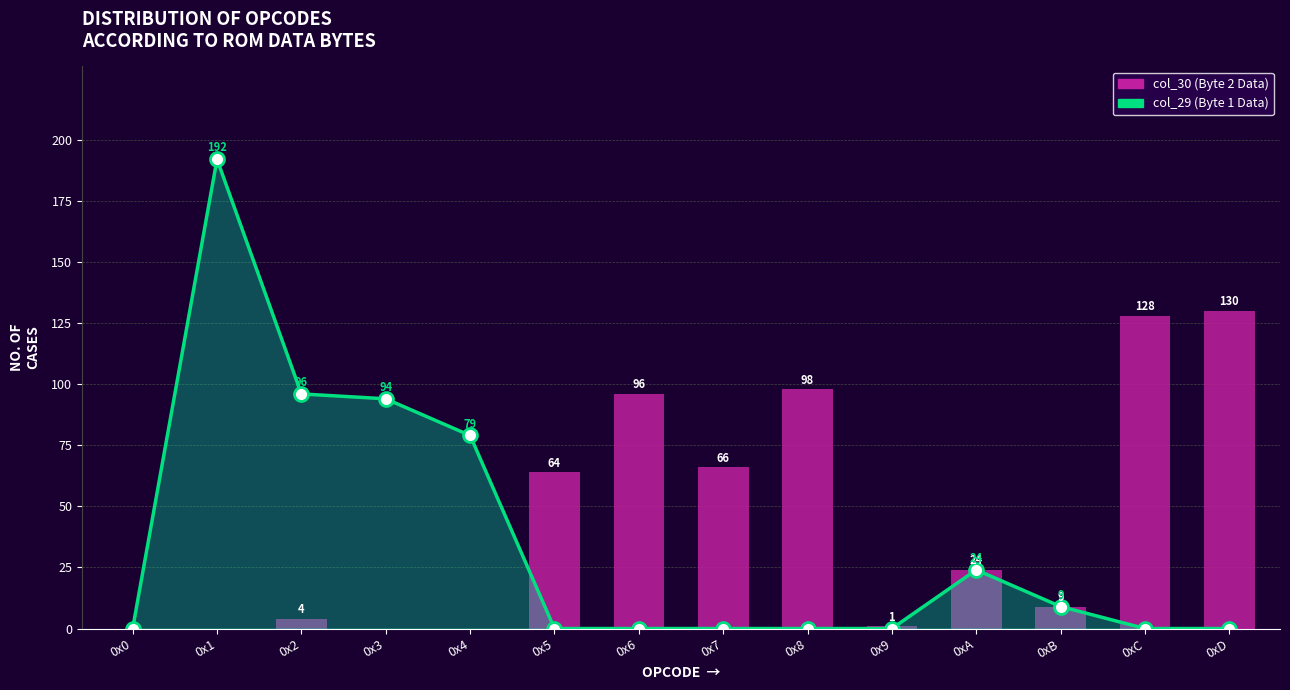

How many groups of bars are there?

14